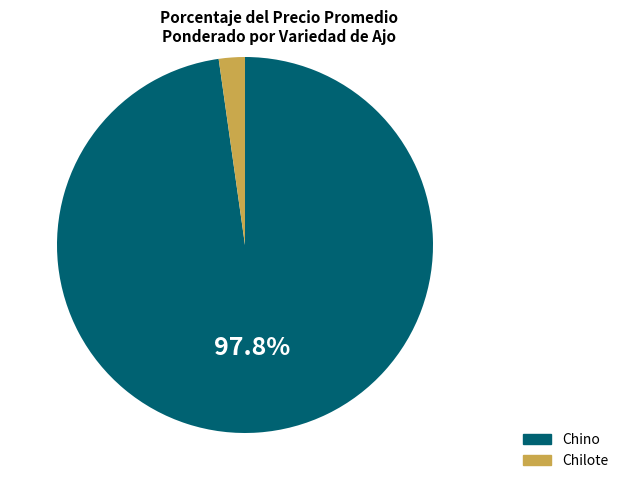

Is there any slice that represents more than half of the pie?

Yes